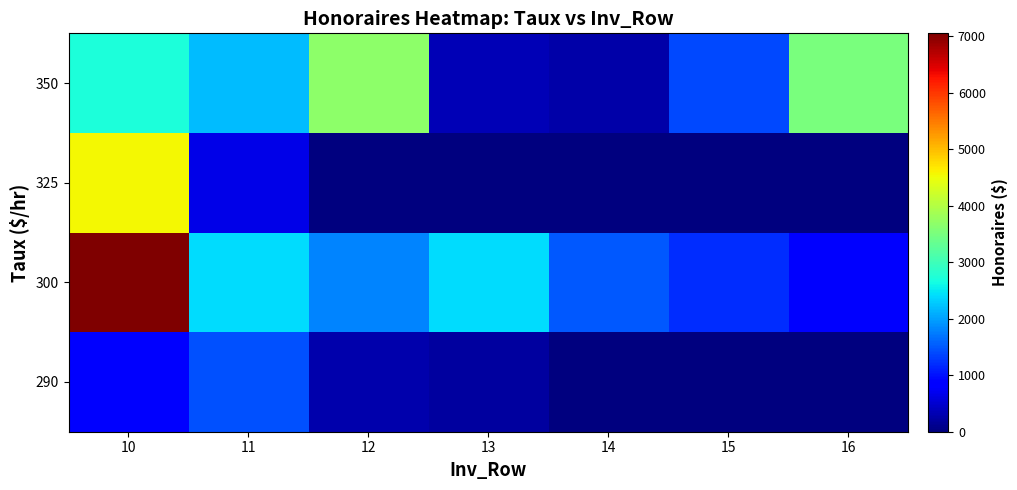

Reading left to right, list all the values displayed in this chart.

290: 10=870.0	11=1450.0	12=290.0	13=217.5	14=0.0	15=0.0	16=0.0
300: 10=7050.0	11=2400.0	12=1800.0	13=2400.0	14=1500.0	15=1200.0	16=900.0
325: 10=4550.0	11=650.0	12=0.0	13=0.0	14=0.0	15=0.0	16=0.0
350: 10=2712.5	11=2187.5	12=3675.0	13=350.0	14=262.5	15=1400.0	16=3500.0